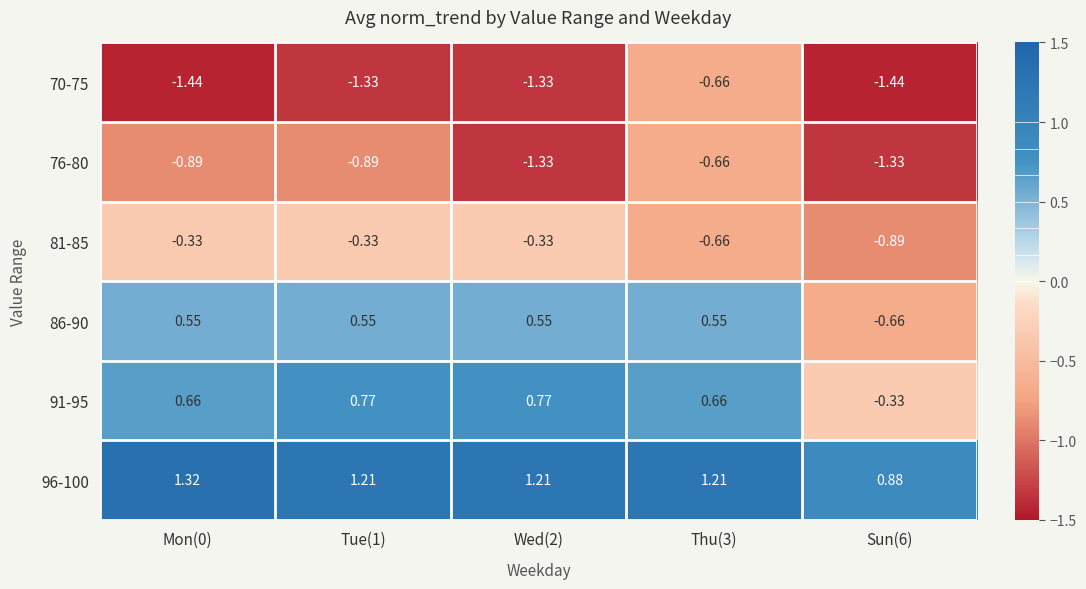

At which category is the sum across all series the highest?

Thu(3)